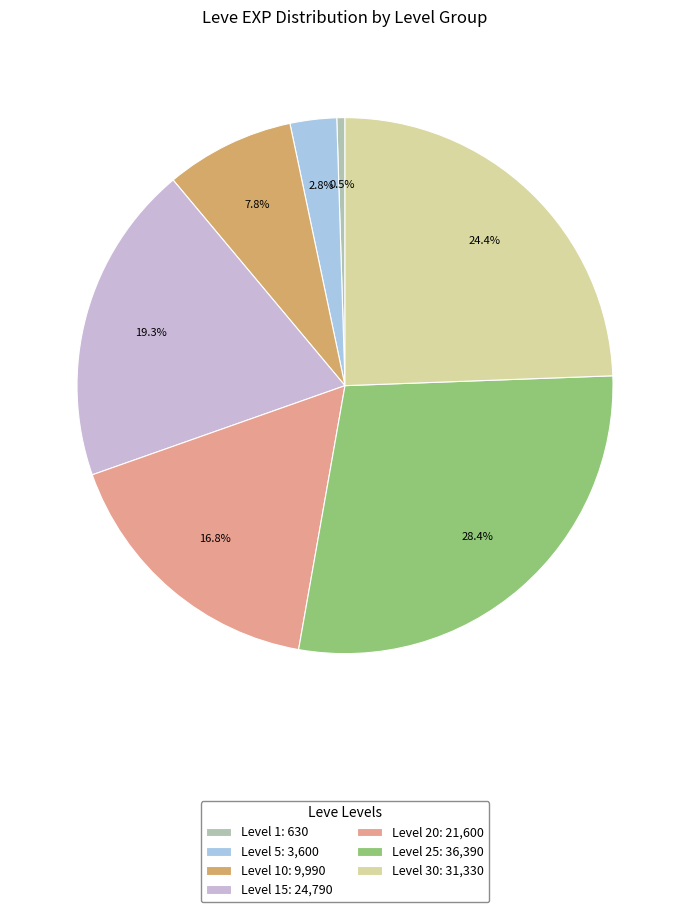

Do Level 10: 9,990 and Level 30: 31,330 together represent more than half of the pie?

No